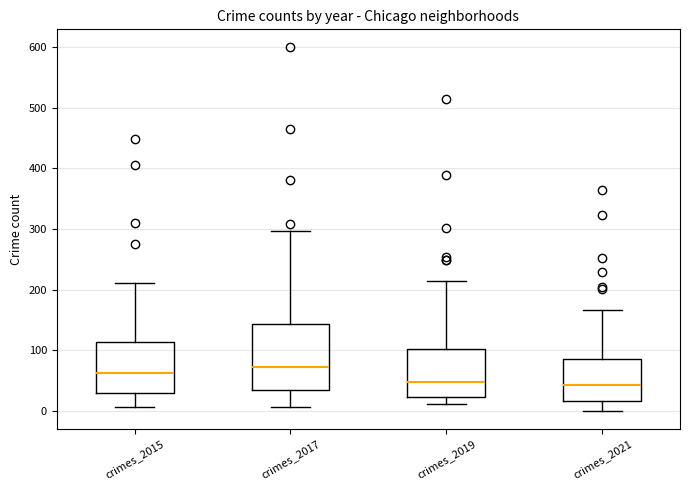

Comparing the boxes themselves (not the whiskers), which one is the tallest?

crimes_2017